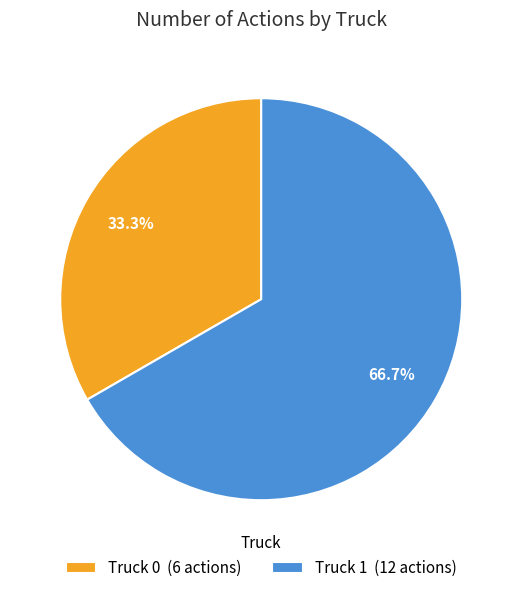

What percentage is the Truck 0 slice, to the nearest percent?

33%